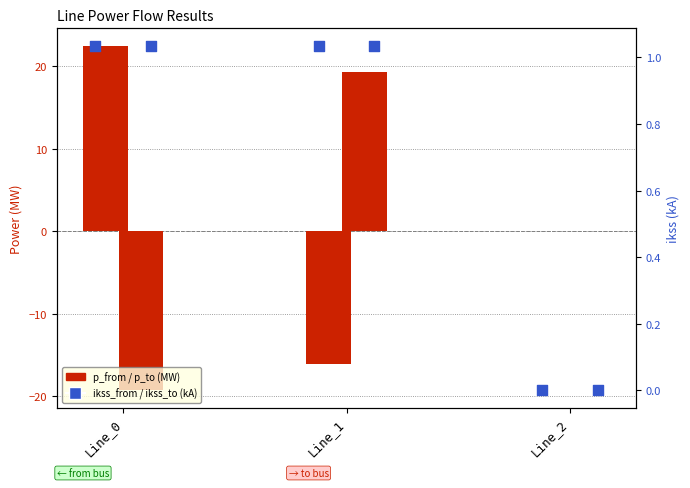

Which series has the largest Y range (max minus min)?

pf_p_to_mw